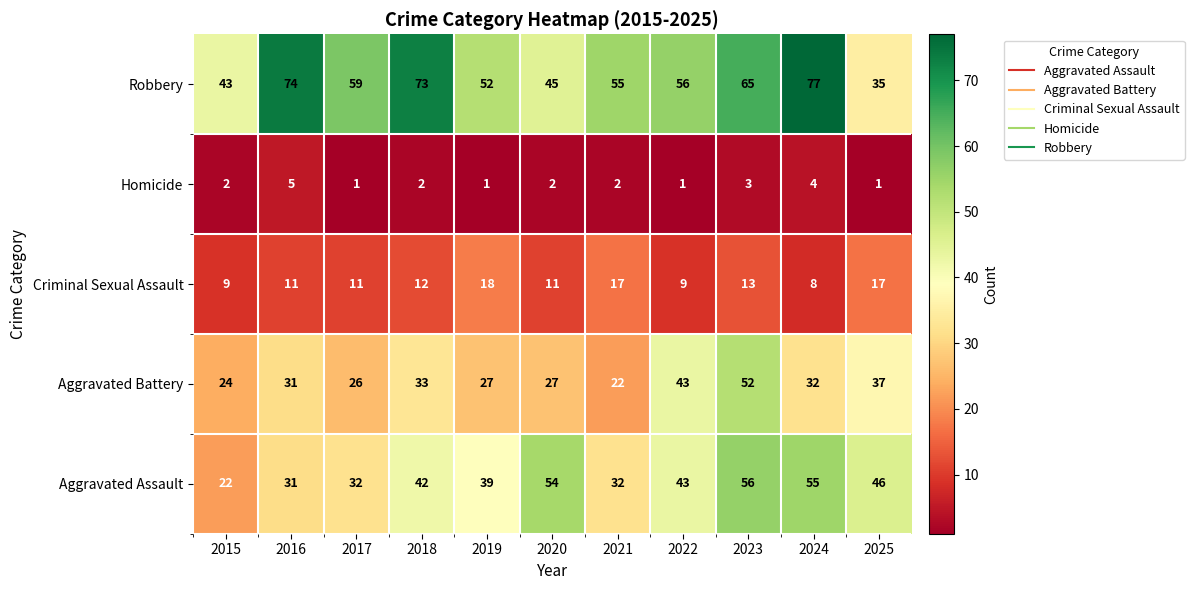

Which series has the largest total across all categories?

Robbery